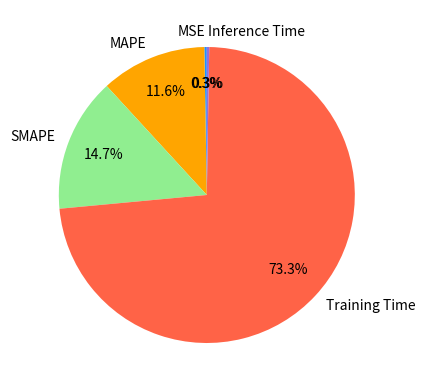

What percentage is NOT represented by SMAPE?

85.3%